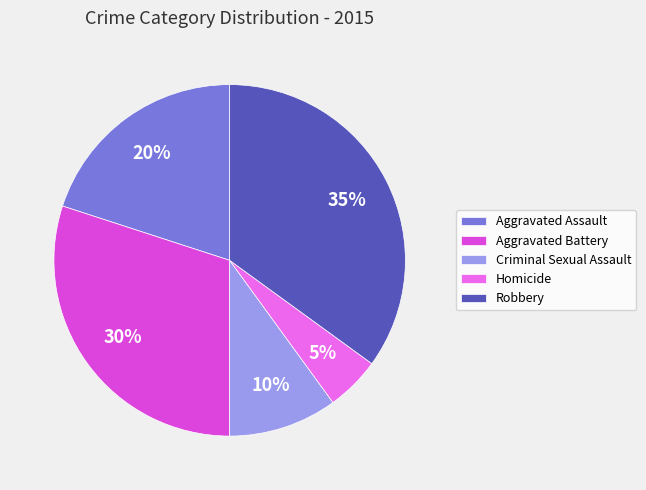

What is the ratio of the value at Criminal Sexual Assault to the value at Aggravated Assault?

0.5